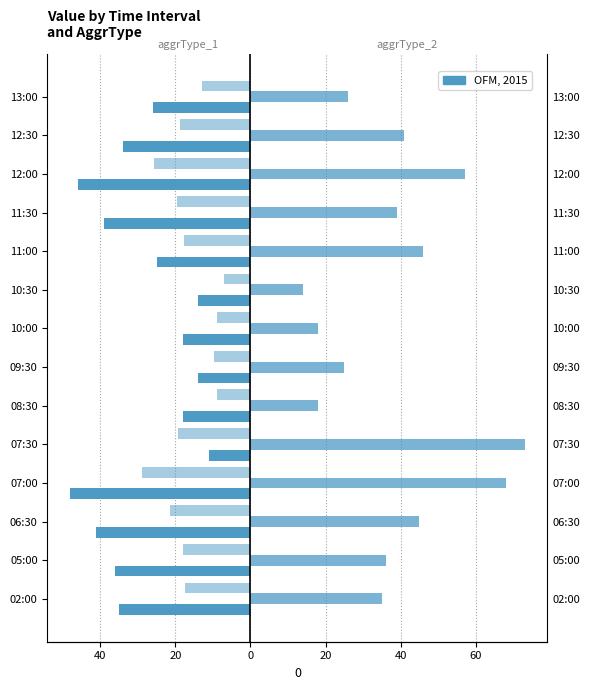

What is the value of the aggrType 2 bar at the 11th from the left?

39.0